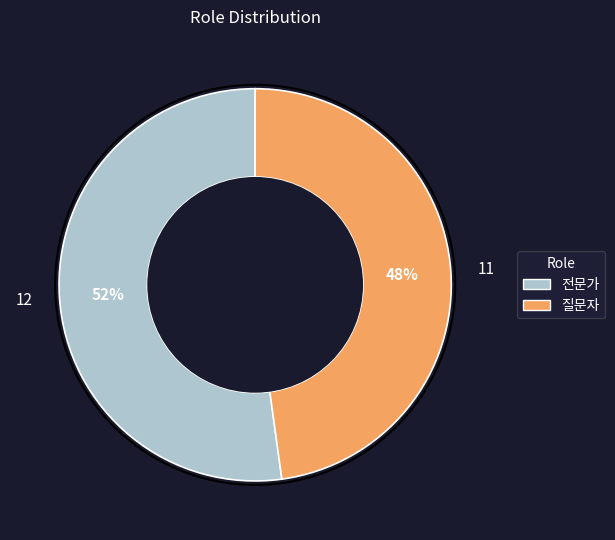

What is the majority slice?

전문가